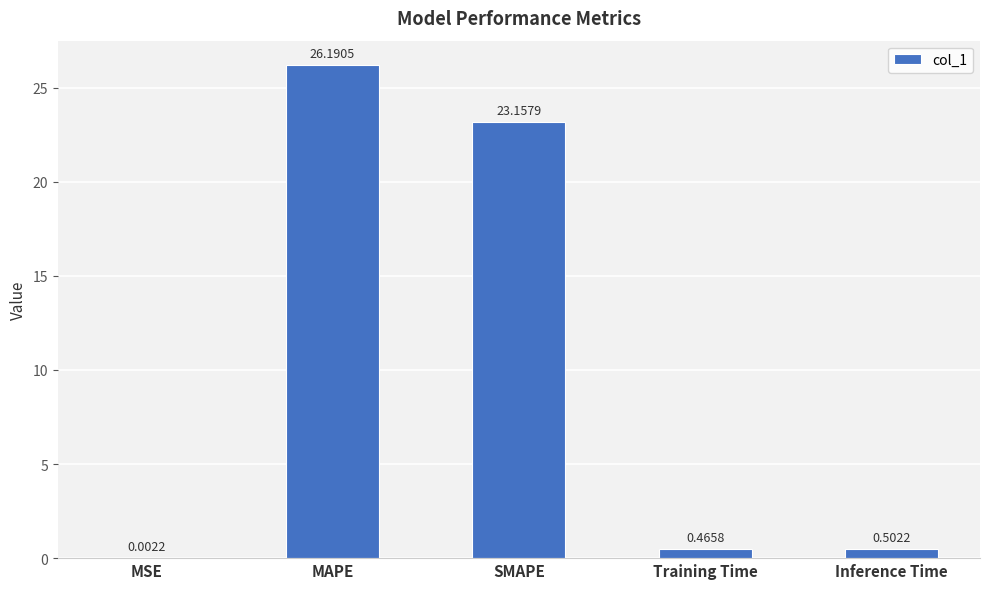

What is the ratio of the value at MAPE to the value at SMAPE?

1.1